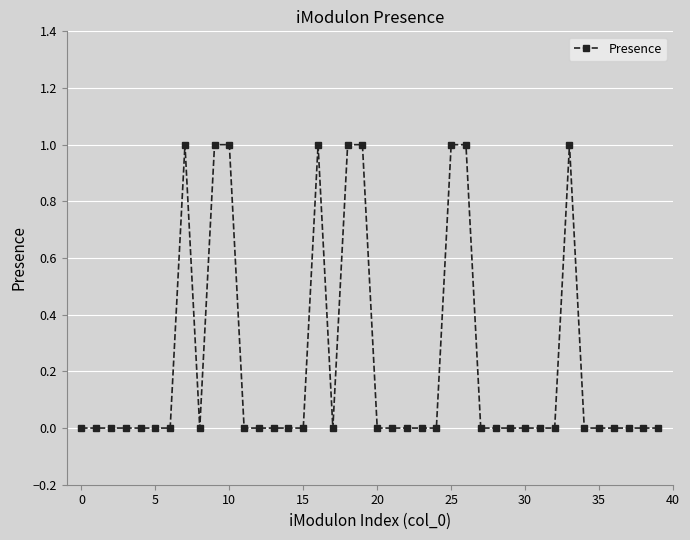

What is the sum of all values?

9